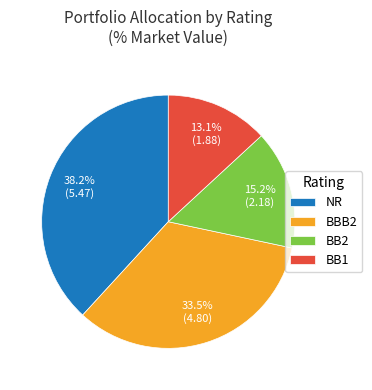

To the nearest percent, what is the combined percentage of BB2 and NR?

53%